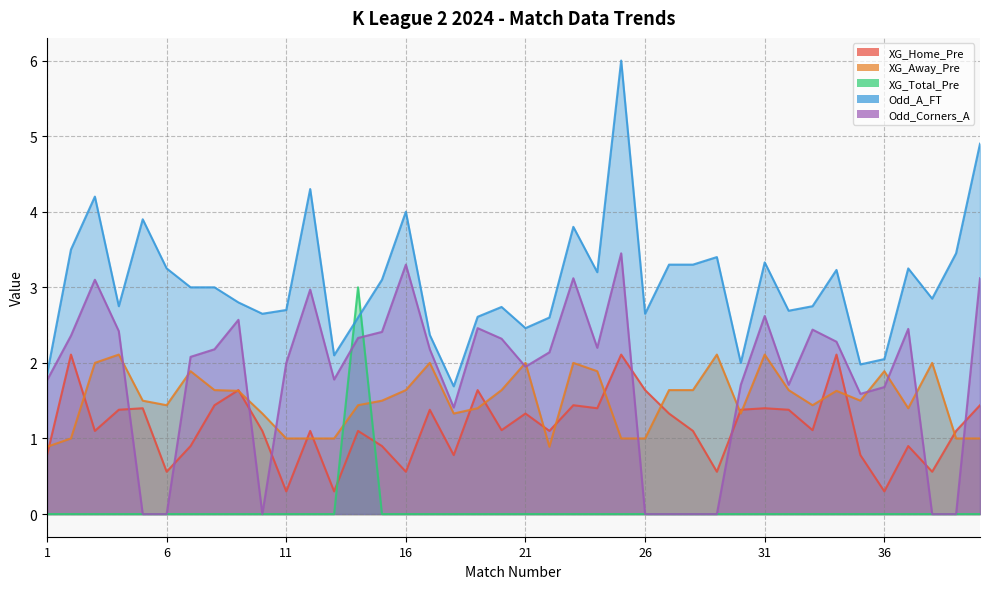

What is the value of the Odd_Corners_A point at the 3rd from the left?

3.1